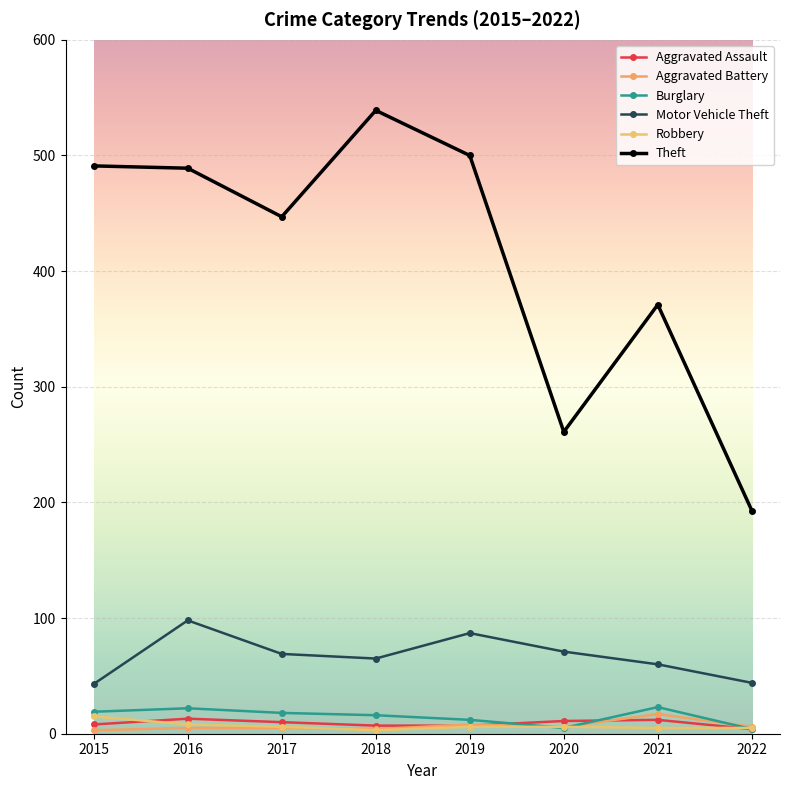

True or false: Motor Vehicle Theft and Aggravated Battery intersect in this chart.

False